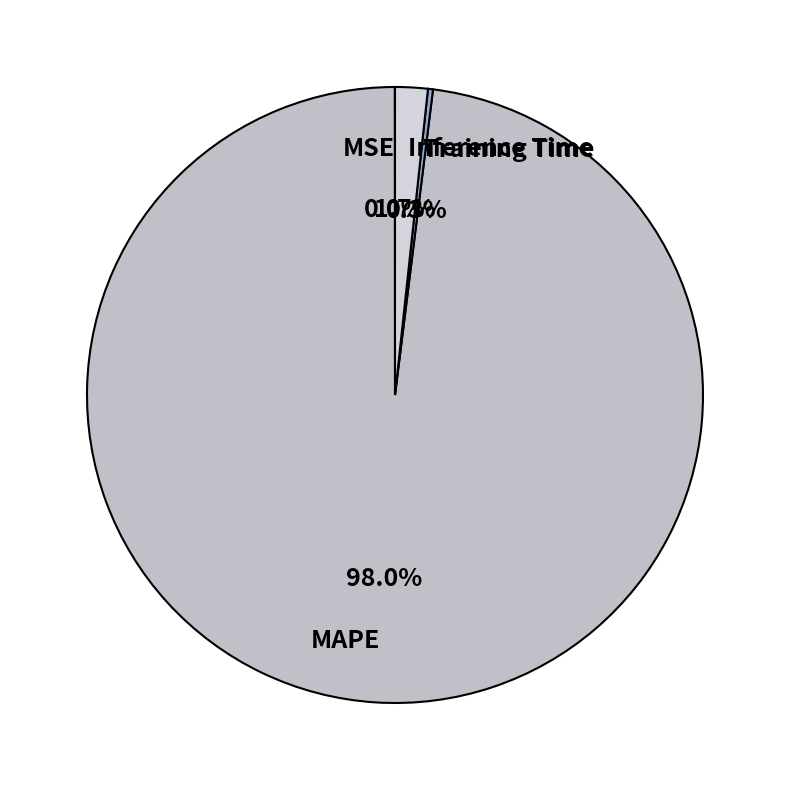

Does MAPE represent more than half of the total?

Yes